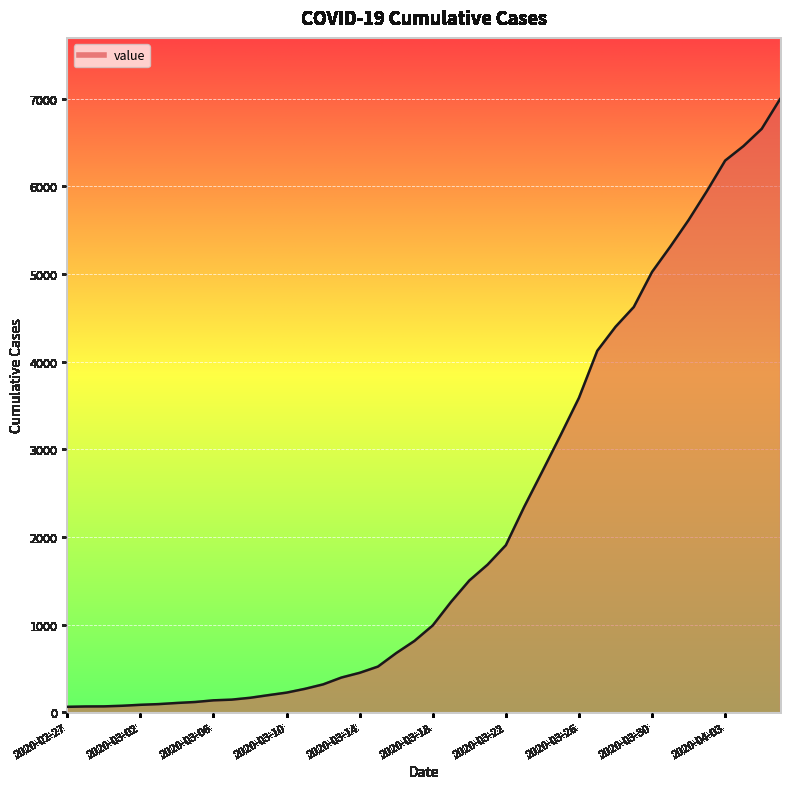

What is the greatest value displayed?

6995